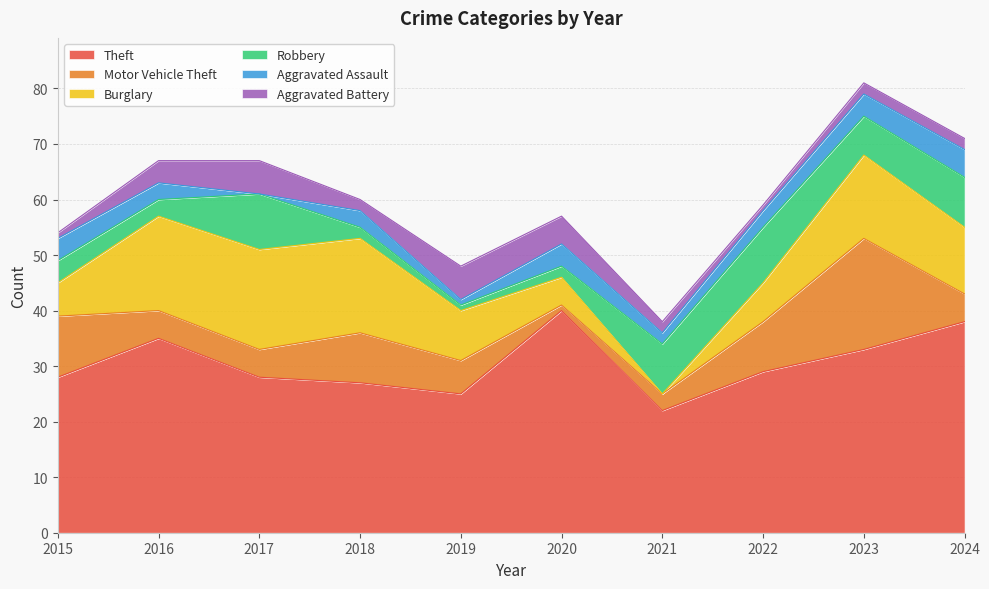

Reading left to right, list all the values displayed in this chart.

Theft: 28	35	28	27	25	40	22	29	33	38
Motor Vehicle Theft: 11	5	5	9	6	1	3	9	20	5
Burglary: 6	17	18	17	9	5	0	7	15	12
Robbery: 4	3	10	2	1	2	9	10	7	9
Aggravated Assault: 4	3	0	3	1	4	2	3	4	5
Aggravated Battery: 1	4	6	2	6	5	2	1	2	2